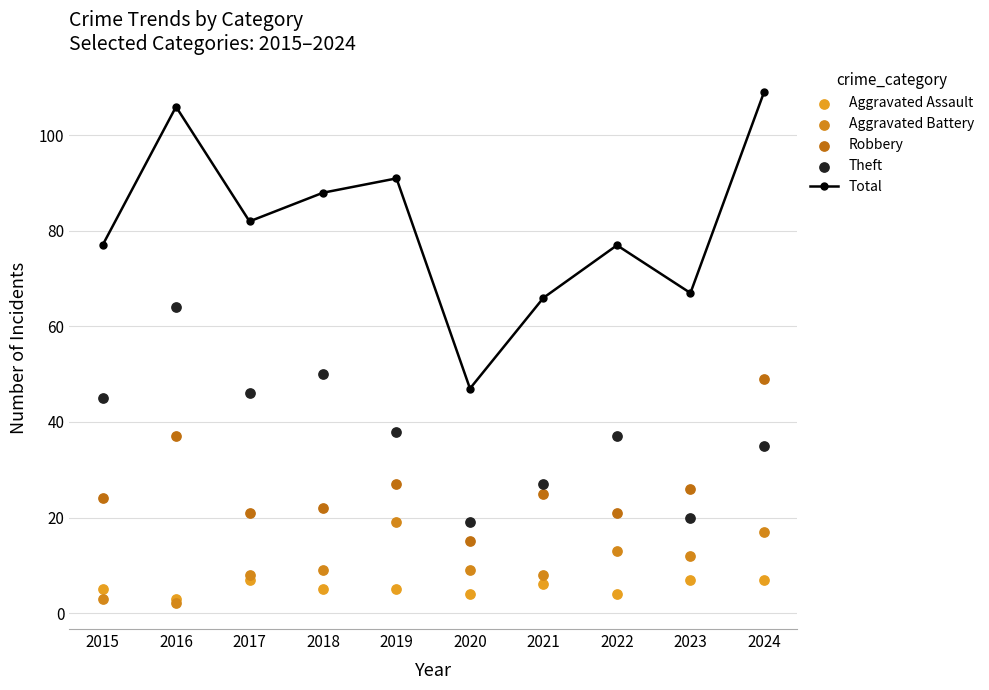

Which series contains the highest Y value?

Total